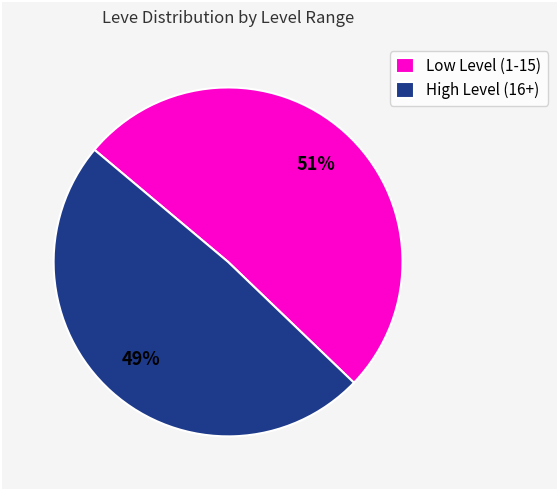

True or false: High Level (16+) accounts for 49% of the total.

True